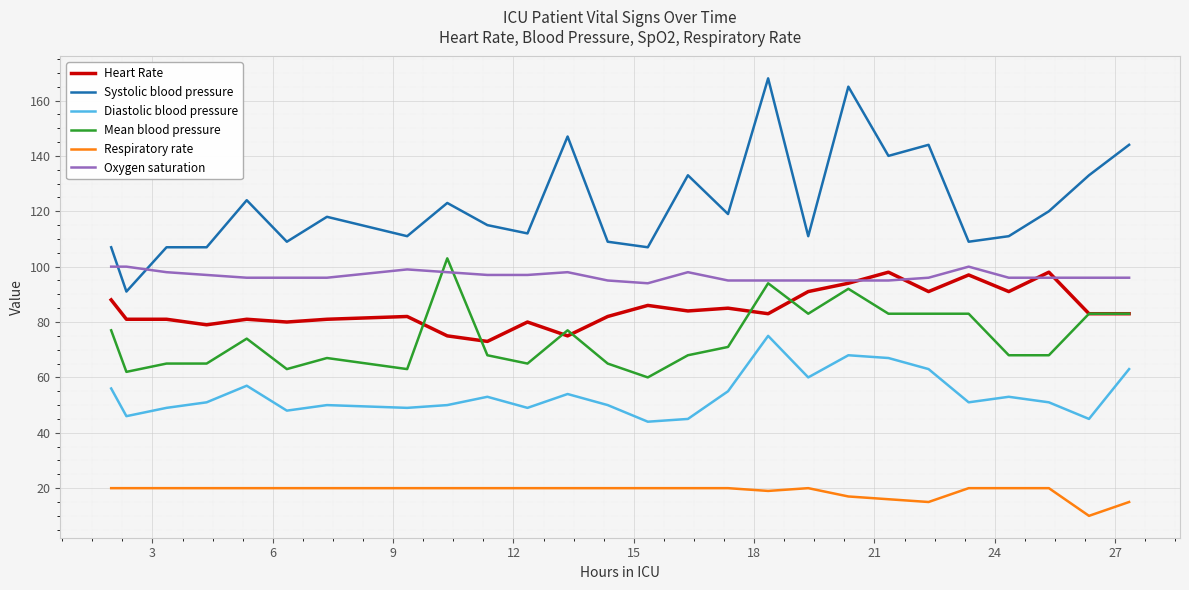

What is the minimum value for Respiratory rate?

10